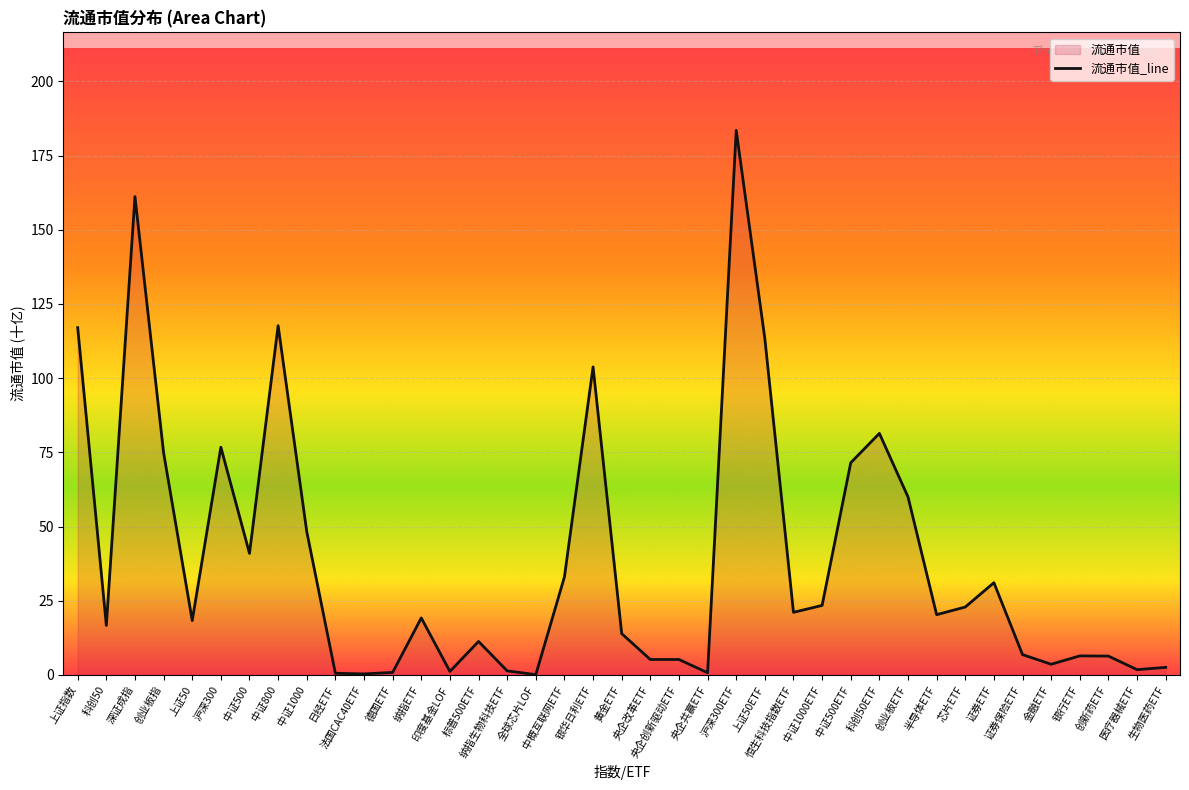

What is the maximum value shown in the chart?

183.5